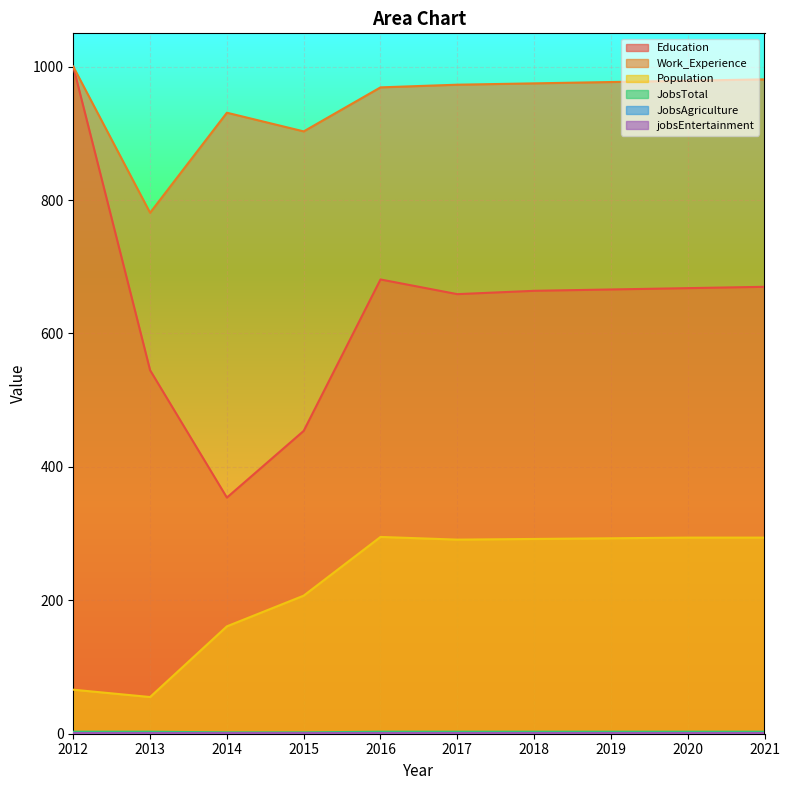

True or false: Population and Work_Experience cross at least once.

False